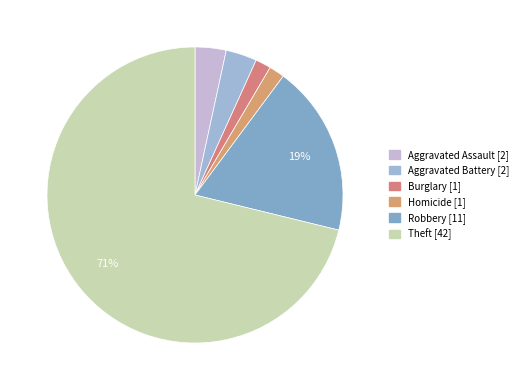

What is the majority slice?

Theft